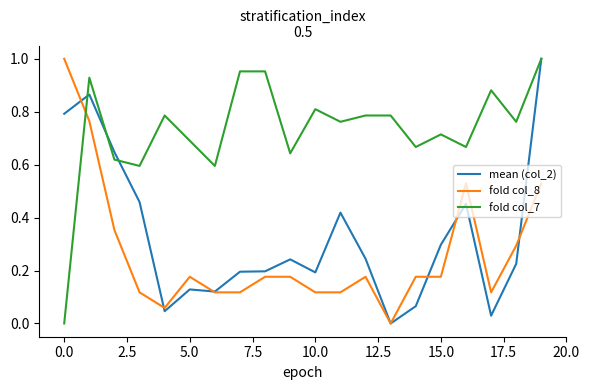

Which series ends up on top after the final intersection of fold col_8 and fold col_7?

fold col_7